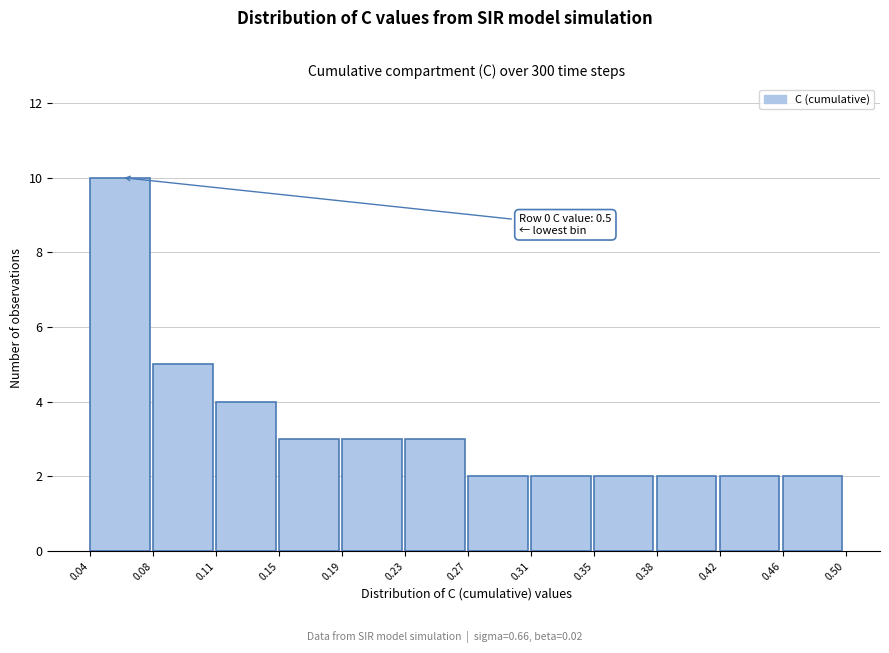

Over which range of the x-axis is the bar tallest?

0.04 to 0.08